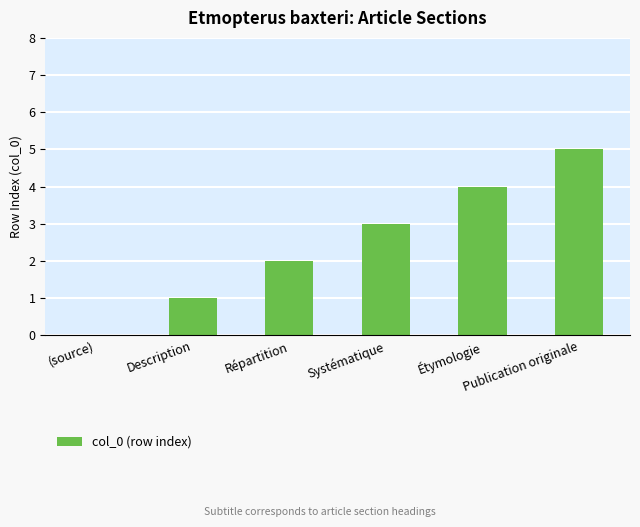

Reading left to right, what are all the values shown in this chart?

(source)=0	Description=1	Répartition=2	Systématique=3	Étymologie=4	Publication originale=5